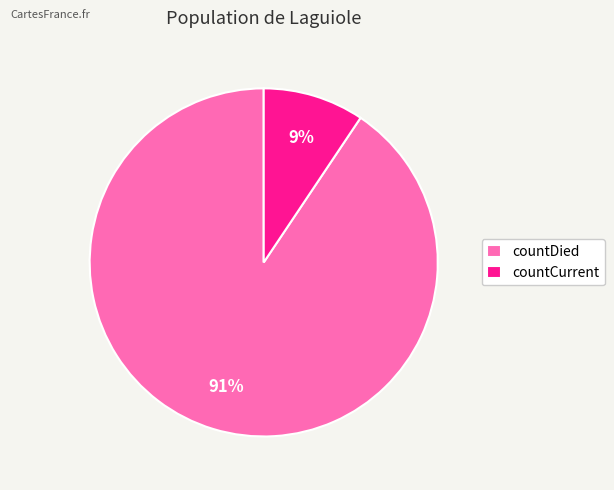

To the nearest percent, what is the combined percentage of countCurrent and countDied?

100%